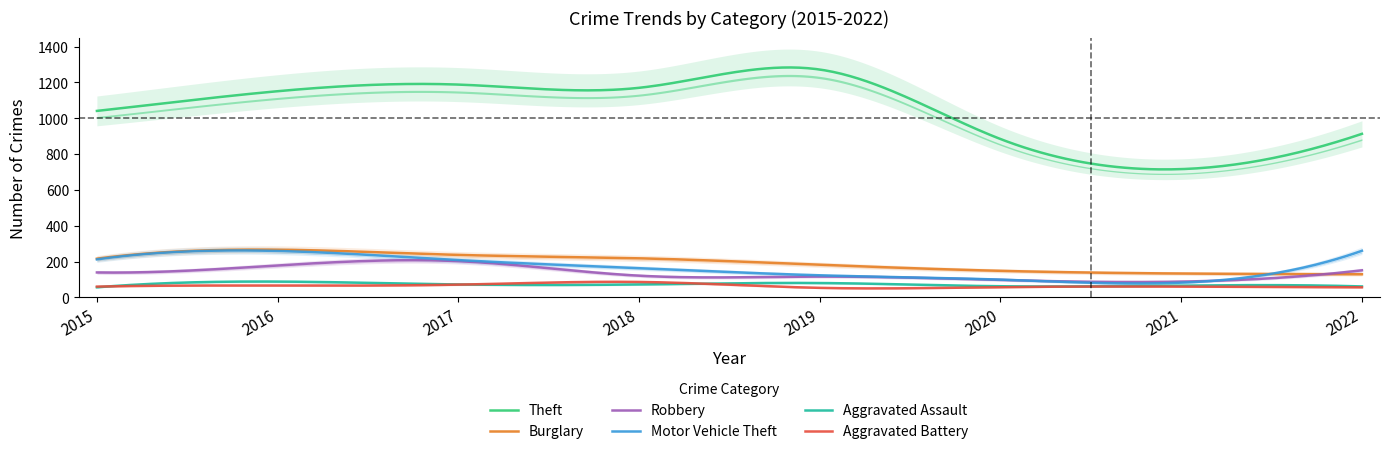

How many lines are shown in the chart?

6